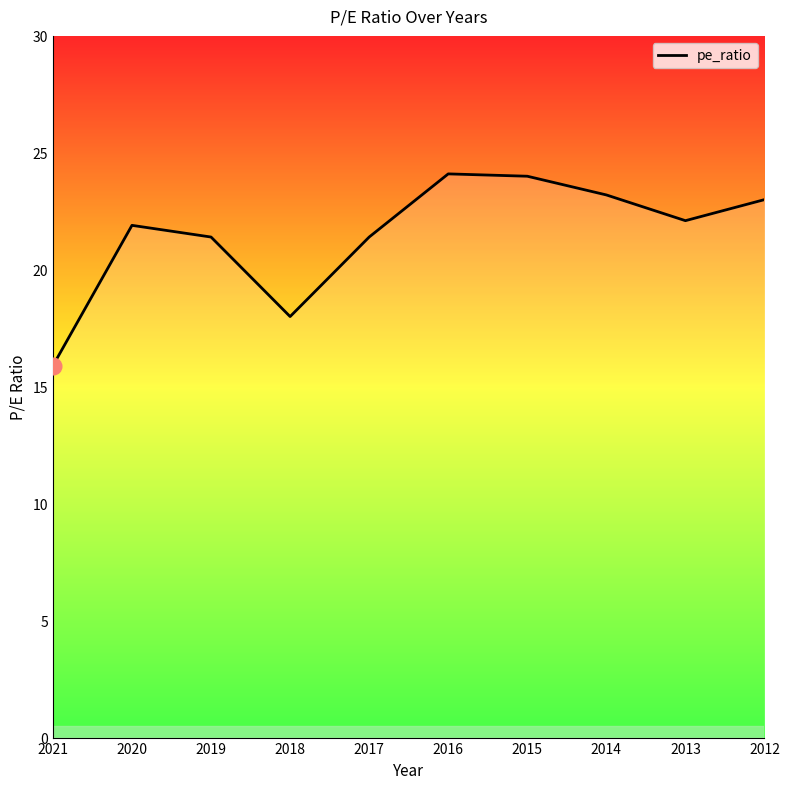

What is the difference between the maximum and minimum values?

8.2